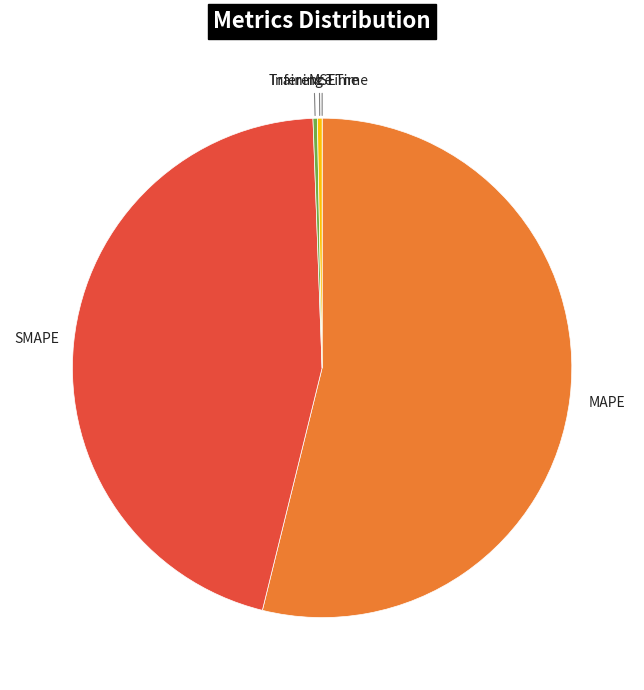

Does any single category account for the majority?

Yes